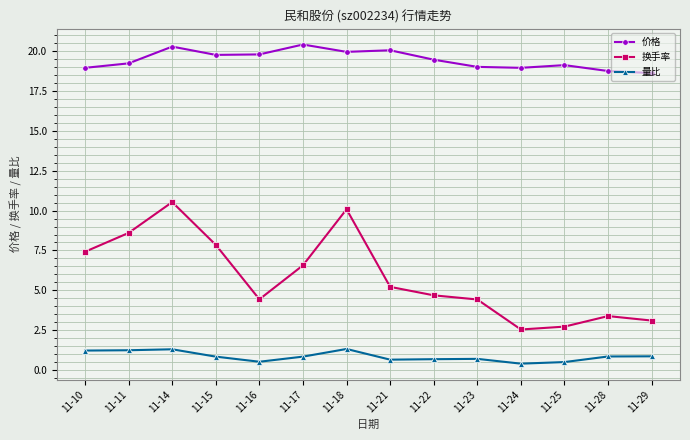

Is it true that 价格 equals 30.6 at 11-25?

False